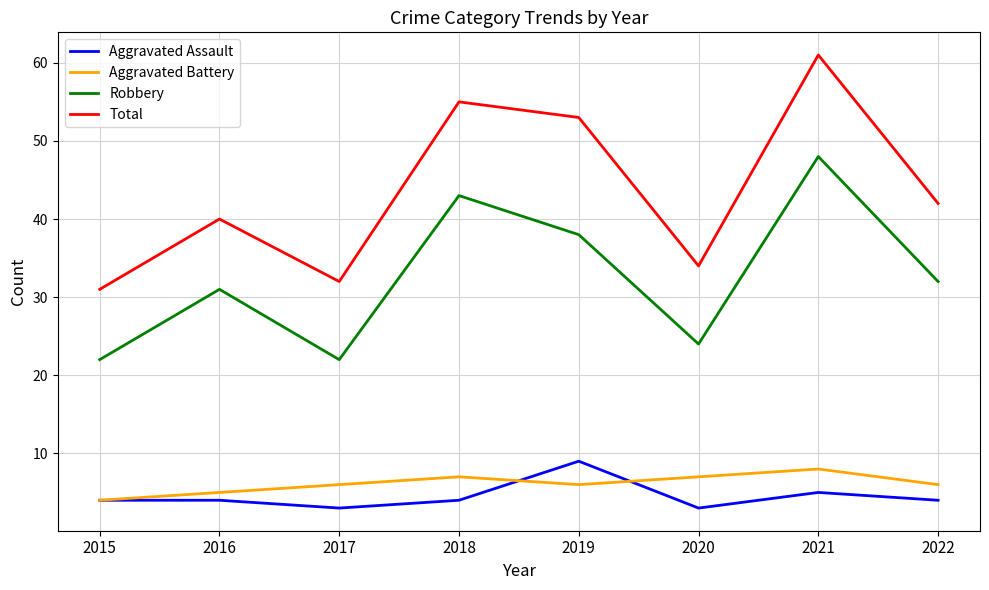

Which series has the largest total across all categories?

Total